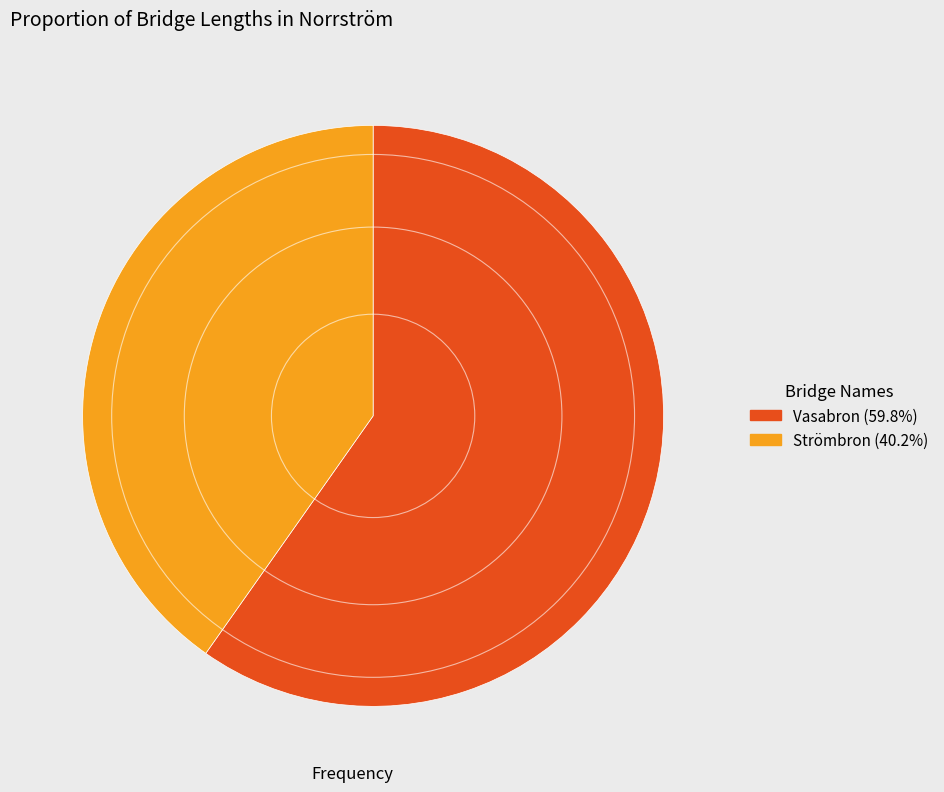

Is there a majority slice in this chart?

Yes